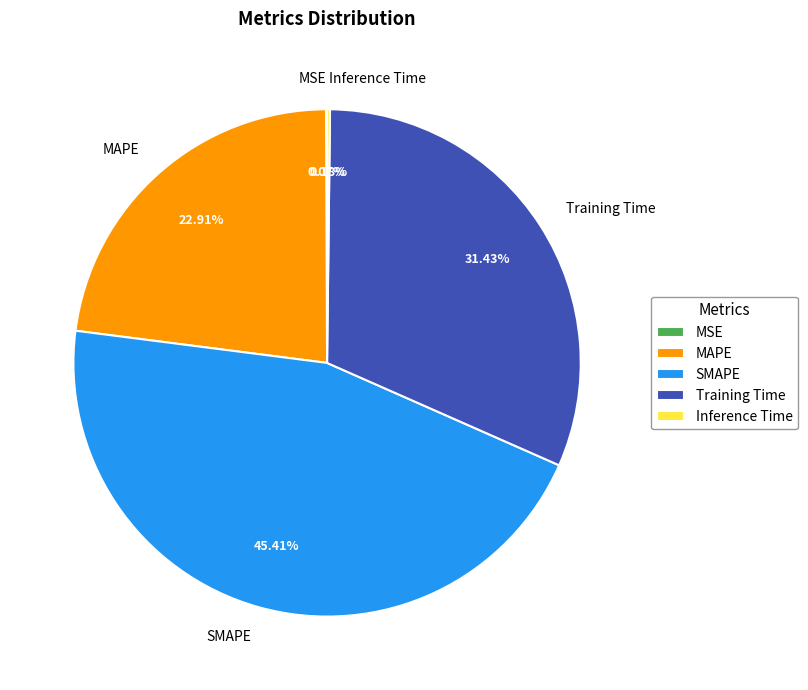

What percentage is NOT represented by Training Time?

68.6%